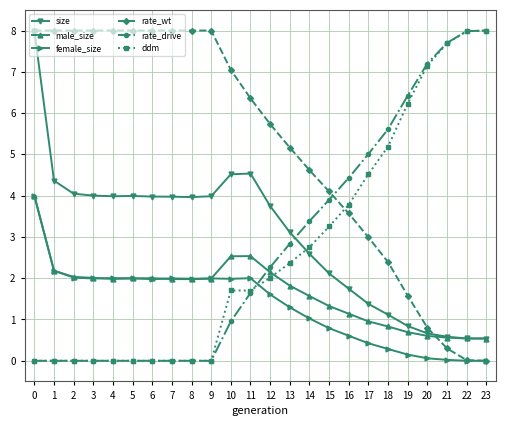

True or false: size has more than 0 interior local peaks.

True